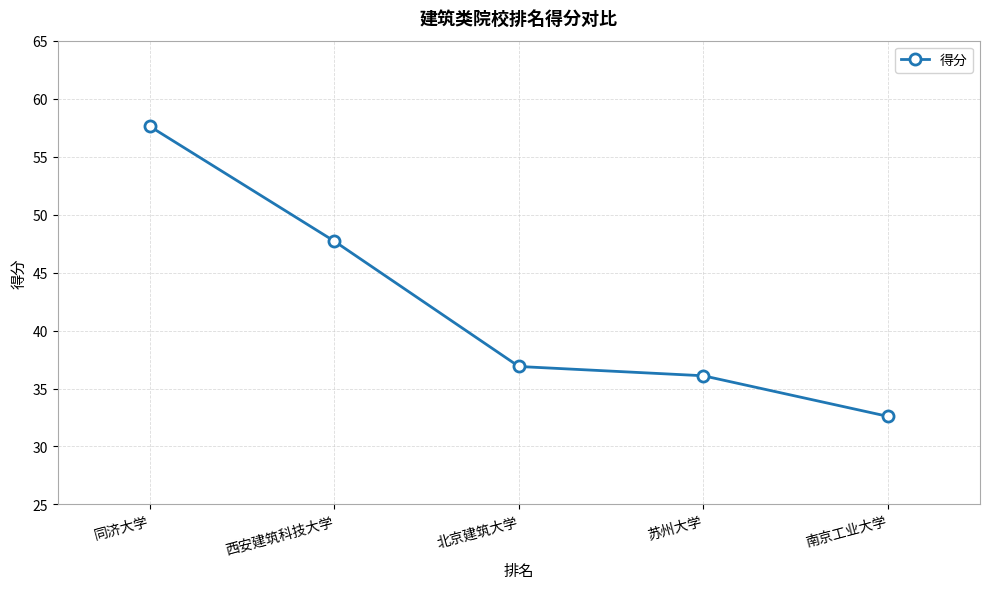

At which category does the chart reach its minimum across all series?

南京工业大学